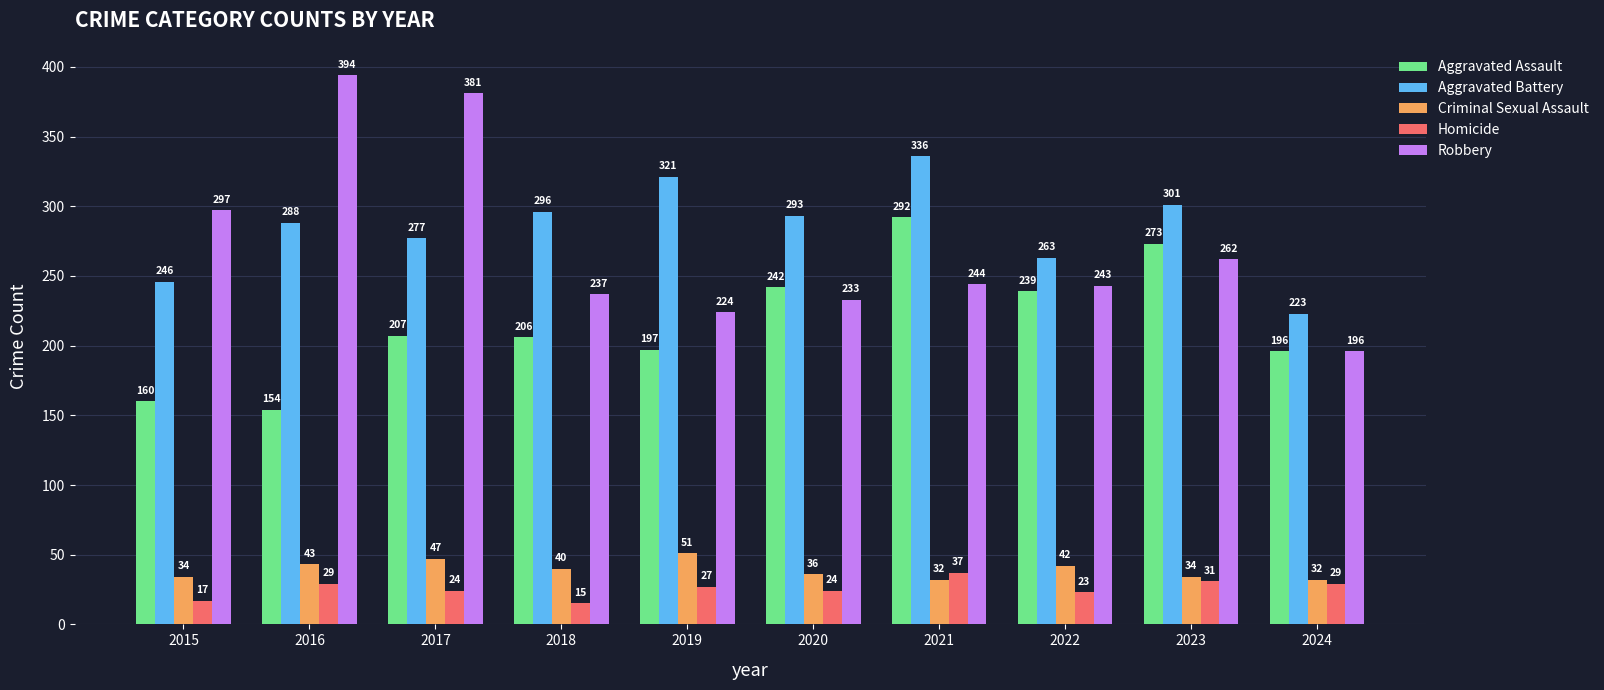

Reading right to left, list all the values displayed in this chart.

Aggravated Assault: 196	273	239	292	242	197	206	207	154	160
Aggravated Battery: 223	301	263	336	293	321	296	277	288	246
Criminal Sexual Assault: 32	34	42	32	36	51	40	47	43	34
Homicide: 29	31	23	37	24	27	15	24	29	17
Robbery: 196	262	243	244	233	224	237	381	394	297